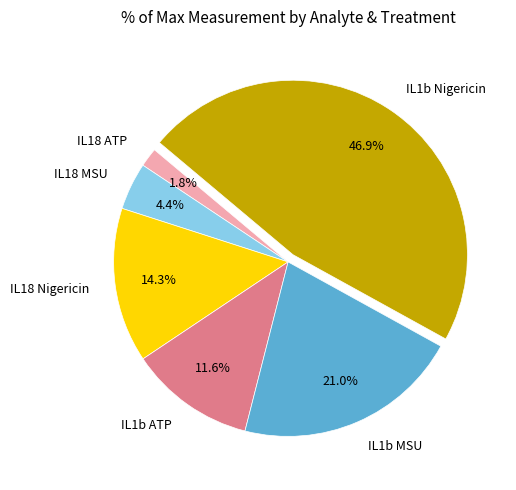

Count the number of slices in the pie.

6